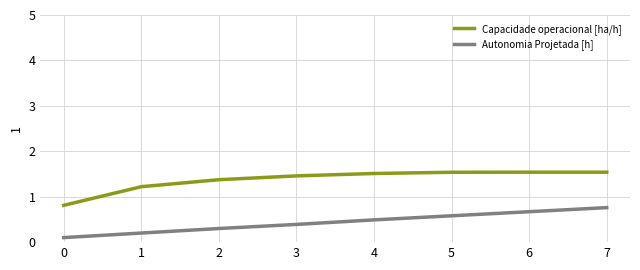

What is the minimum value for Autonomia Projetada [h]?

0.1